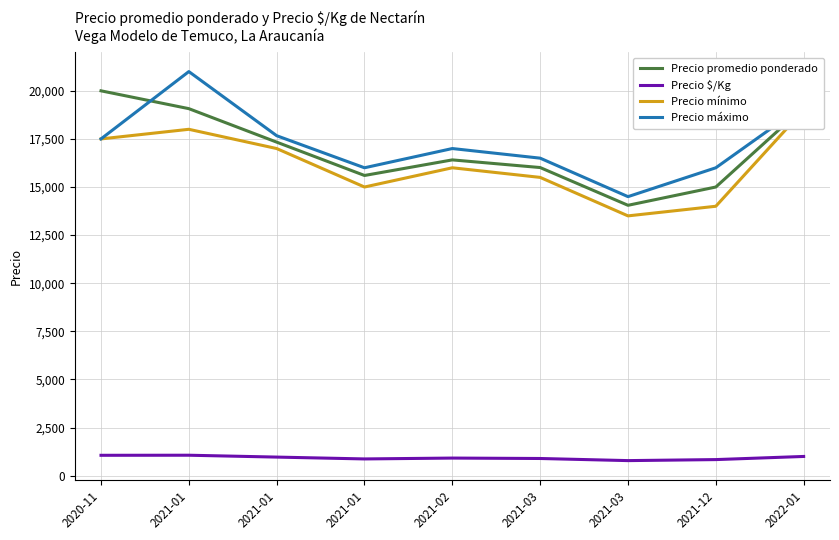

How many lines are shown in the chart?

4